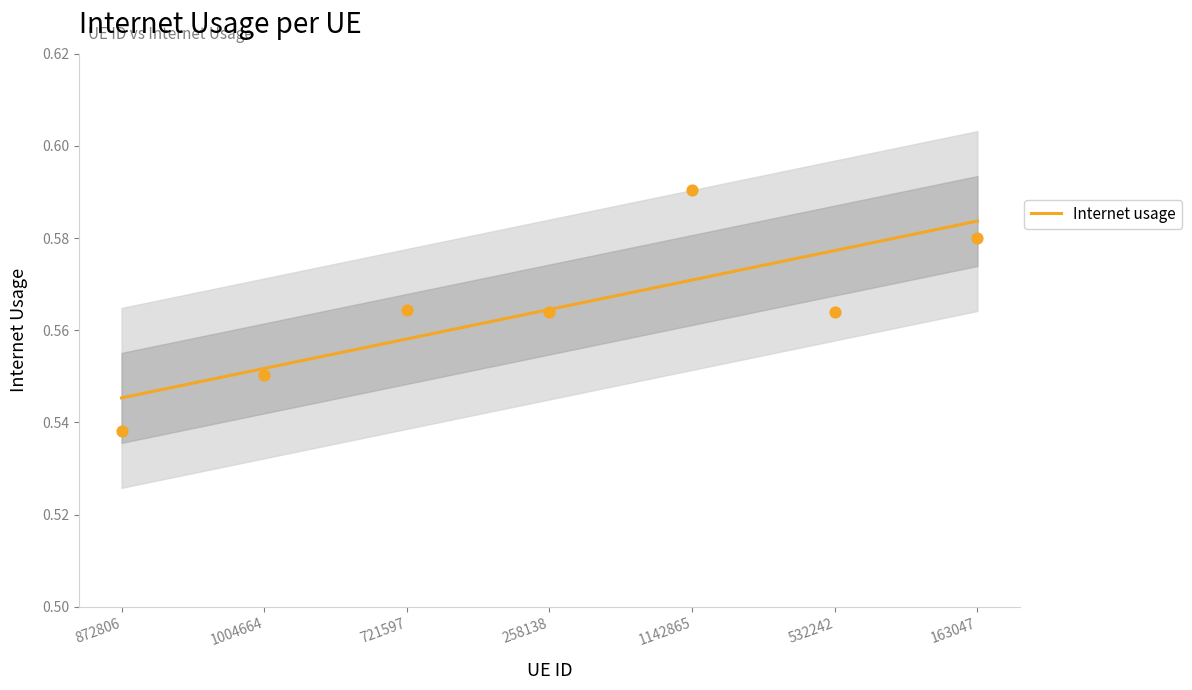

Between 1004664 and 532242, which is larger?

532242